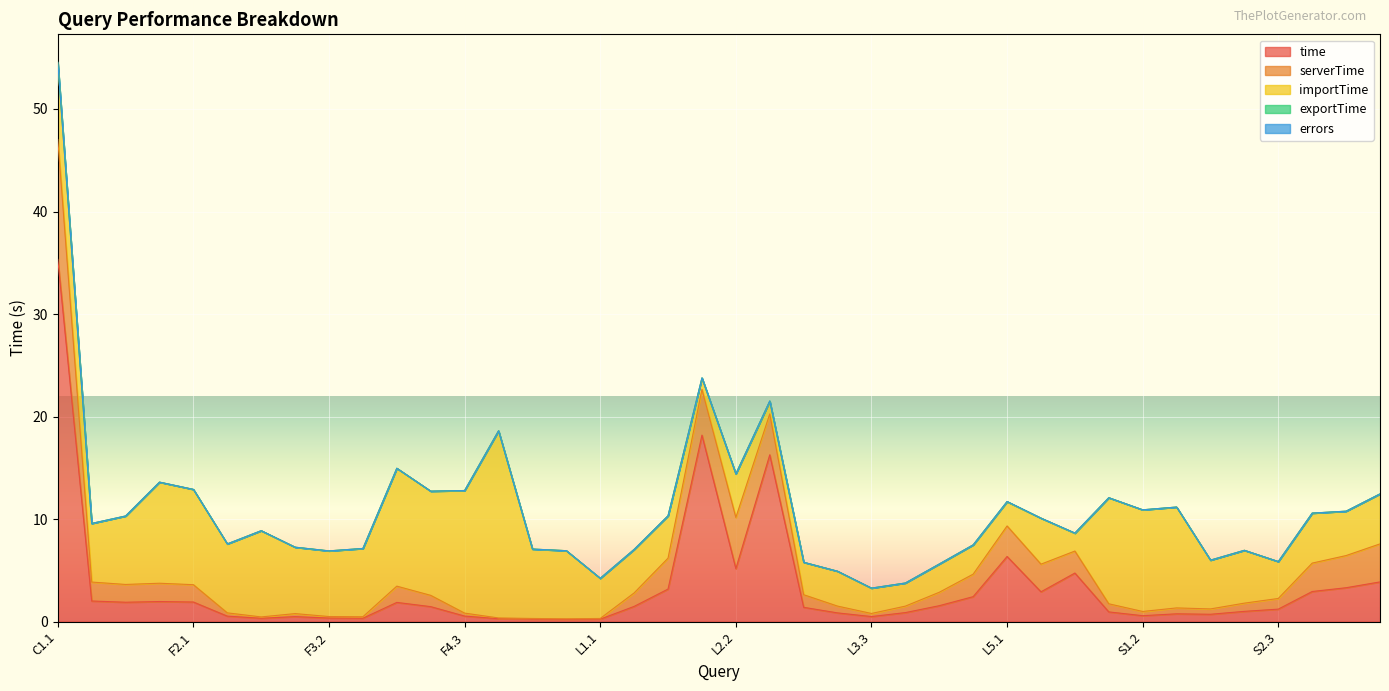

How many lines are shown in the chart?

5